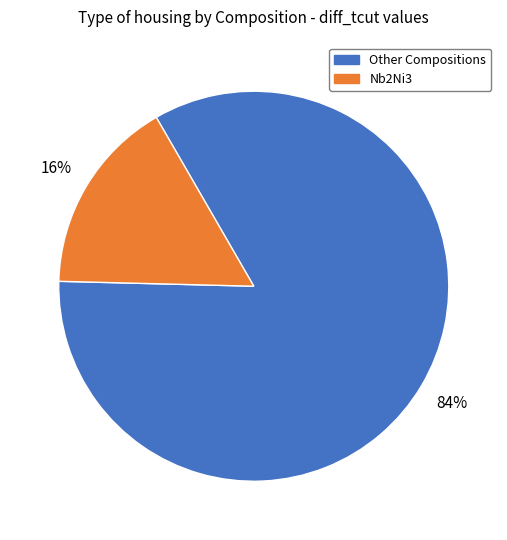

Is there a majority slice in this chart?

Yes